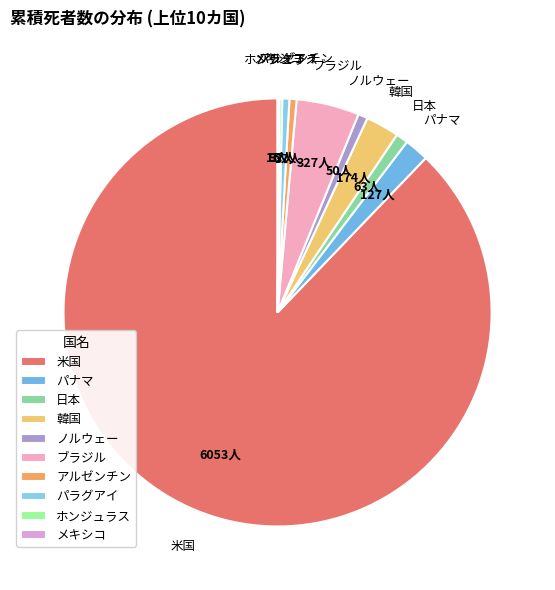

The アルゼンチン slice represents 11% of the pie. True or false?

False